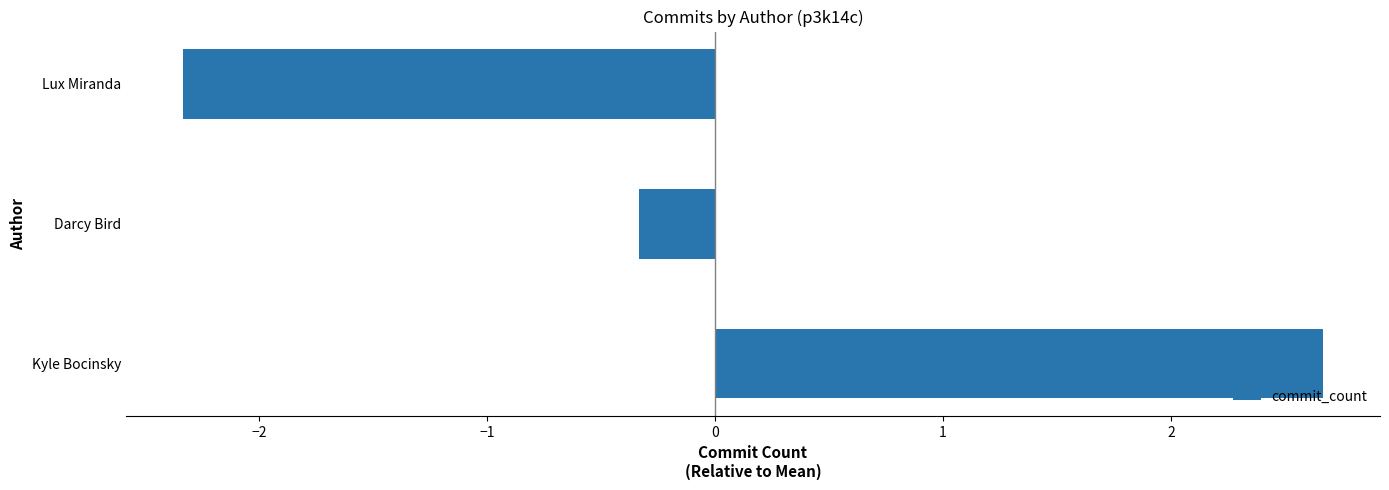

Where is the data nearest to the value 0?

Darcy Bird